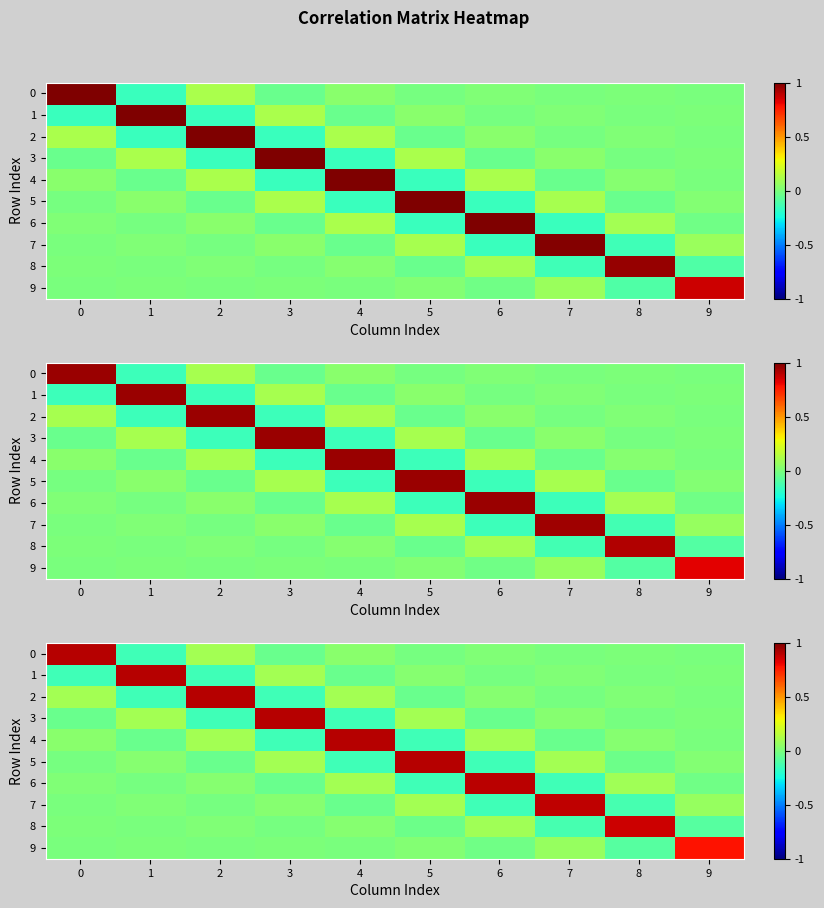

How many values in the 9 series are below 0?

5